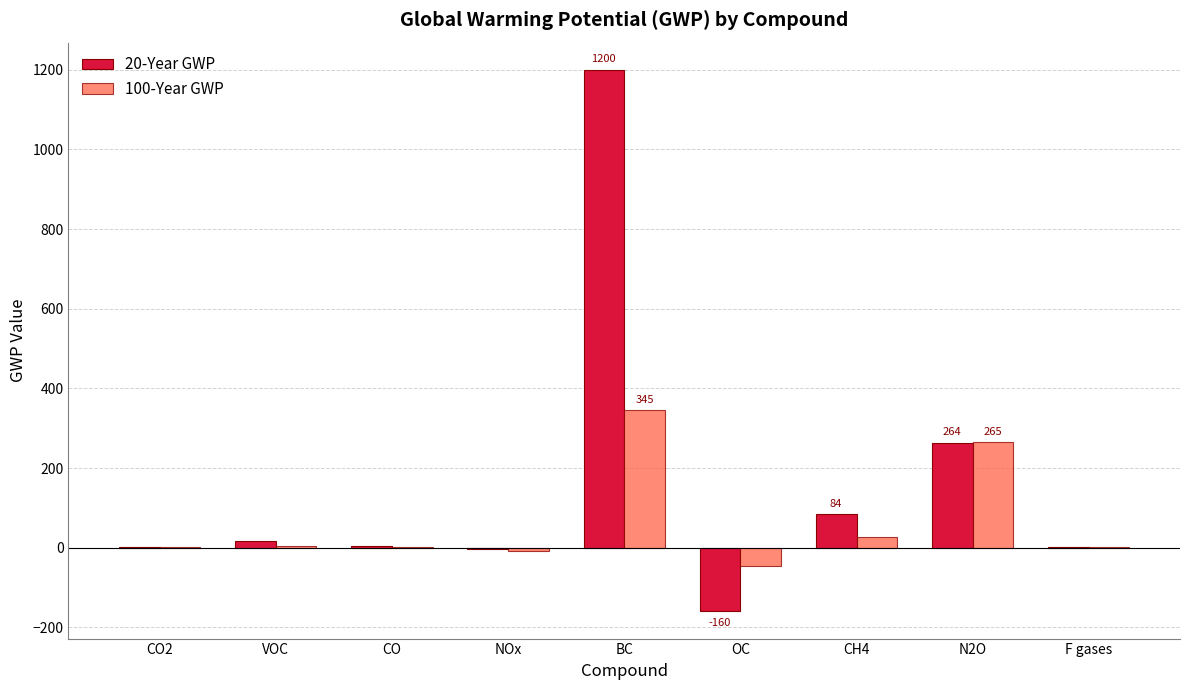

Where is 20-Year GWP nearest to the value 520?

N2O